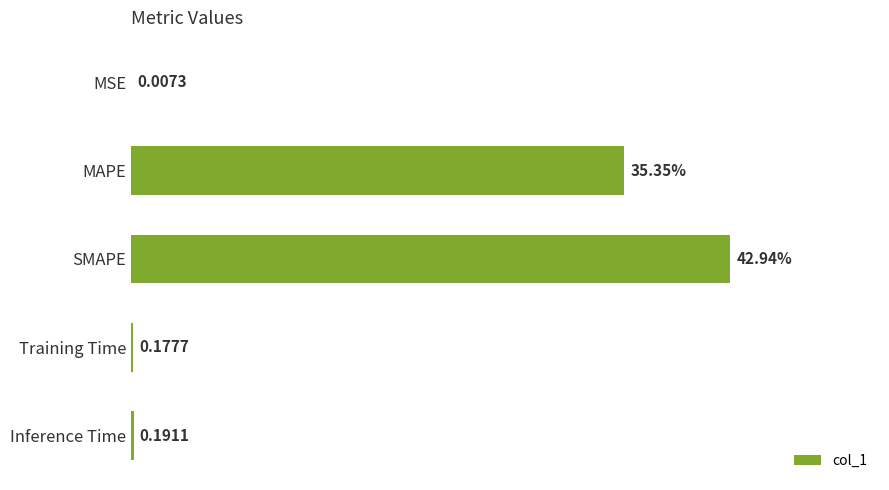

At which category does the chart reach its peak across all series?

SMAPE